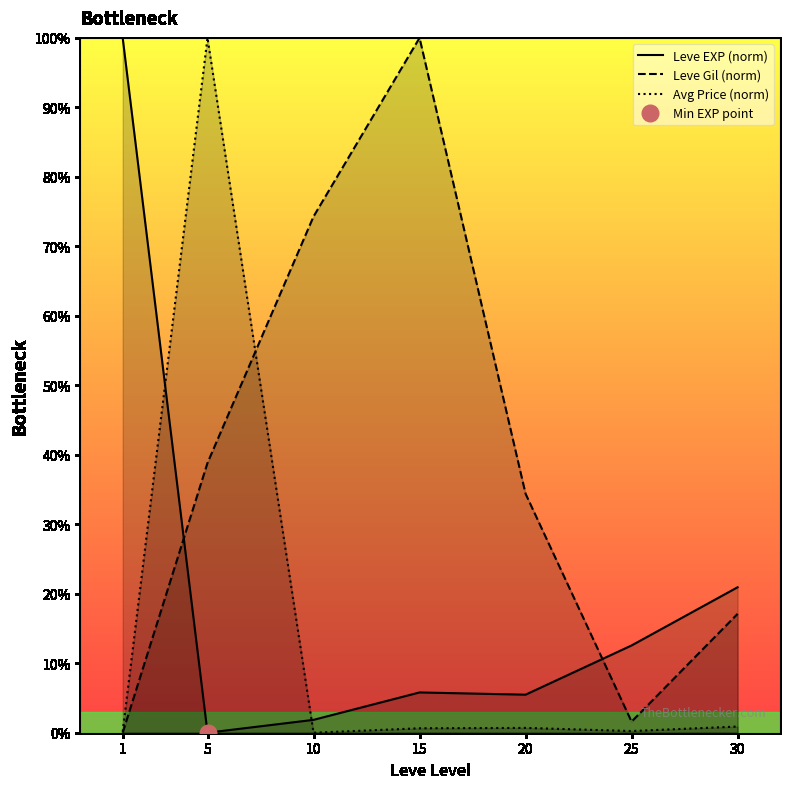

At how many categories does at least one series exceed 27?

5